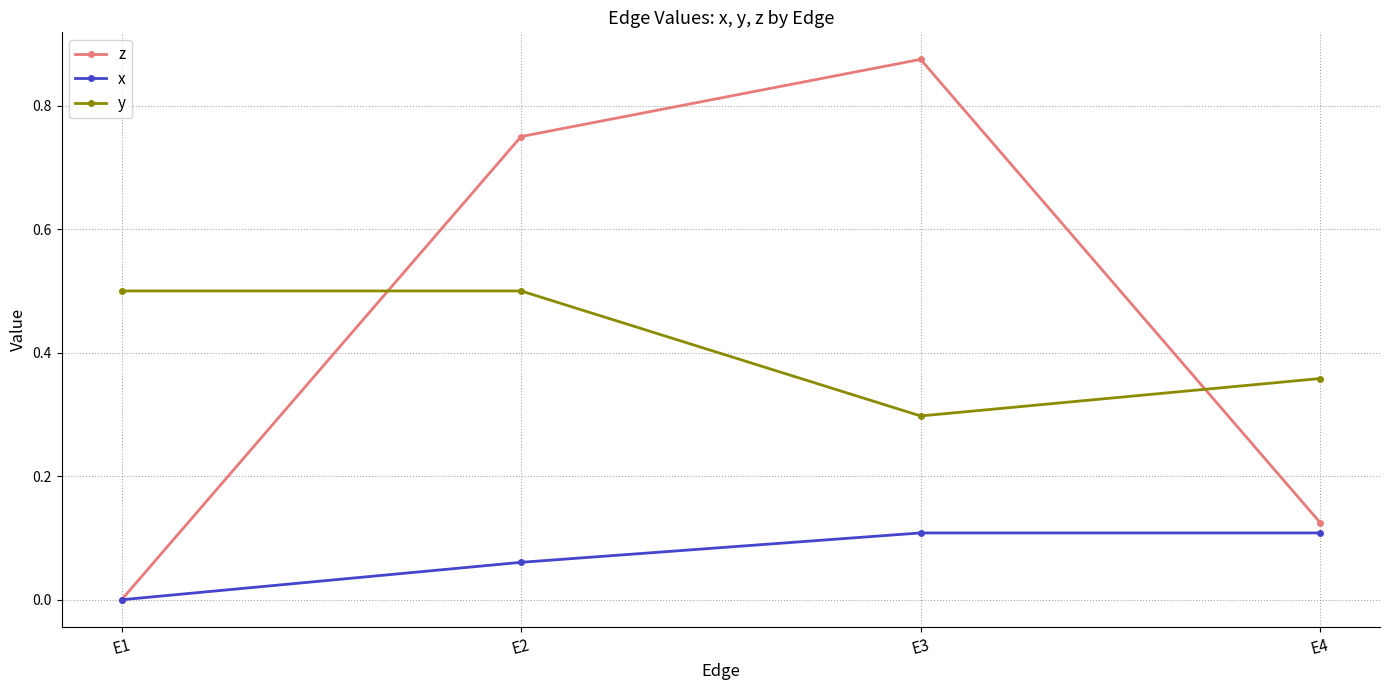

True or false: y has a value of 0.5 at E2.

True